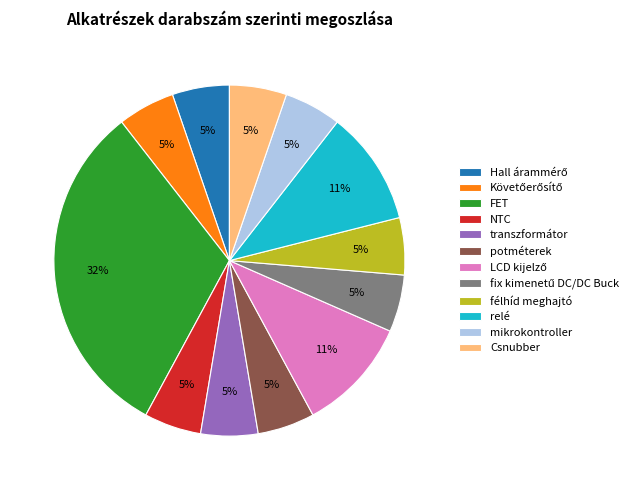

How many segments does this pie chart have?

12